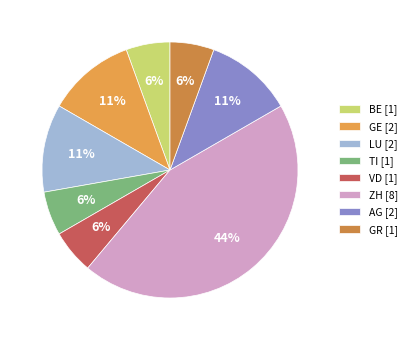

How many slices are in this pie chart?

8